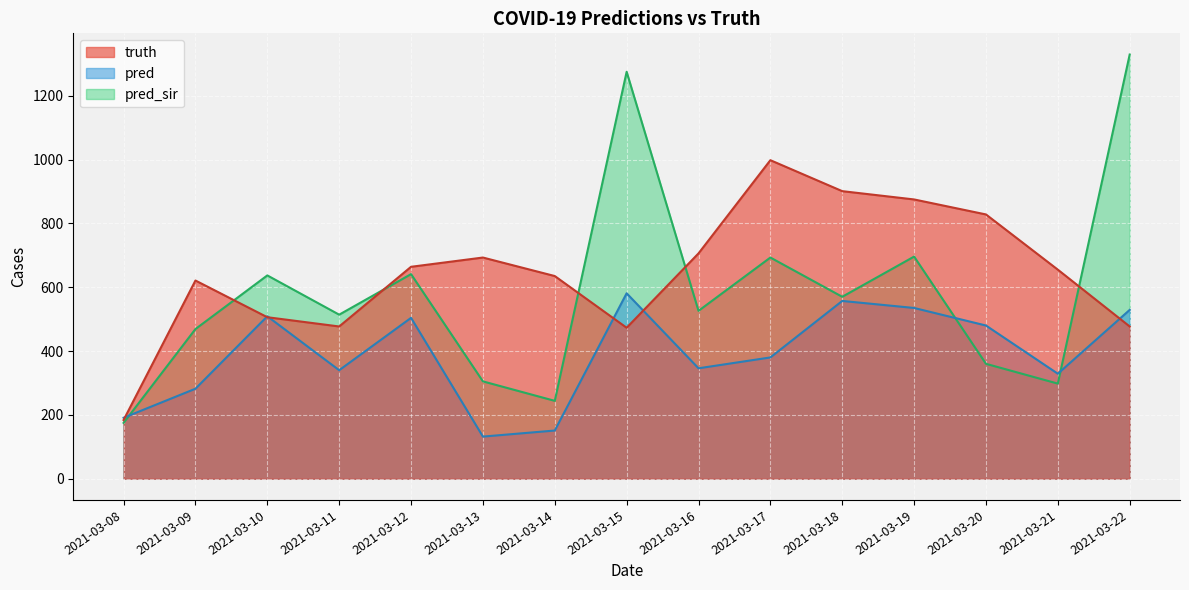

At how many categories does at least one series exceed 929?

3